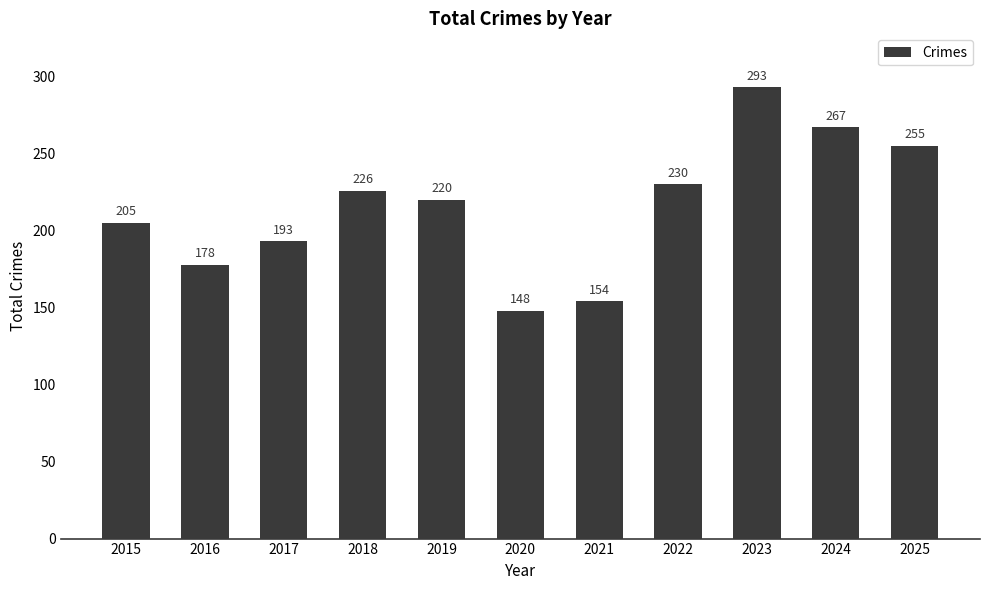

True or false: the data shows 255 at 2025.

True